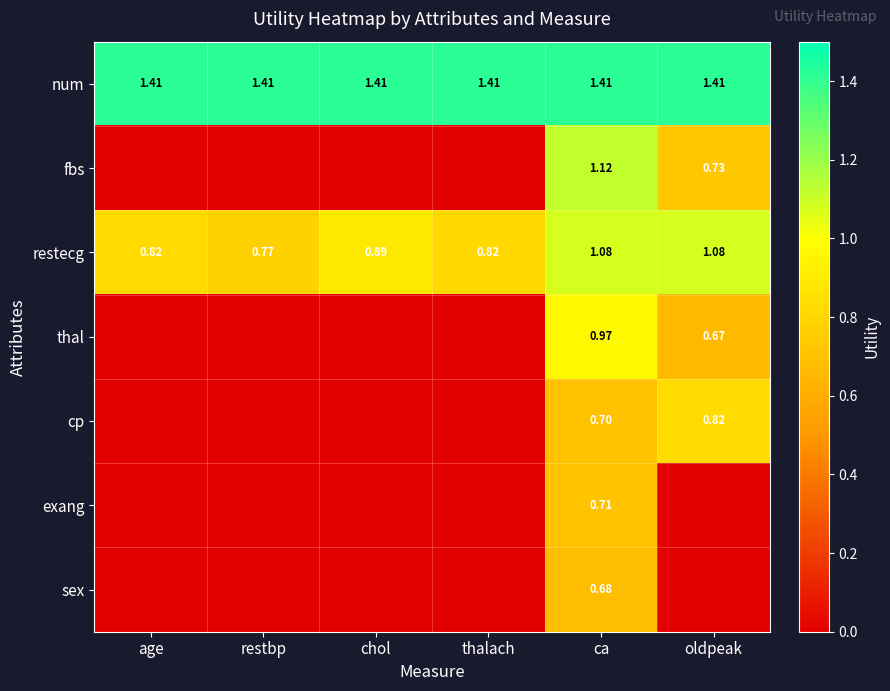

List the labels in order of exang value, largest first.

ca, age, restbp, chol, thalach, oldpeak